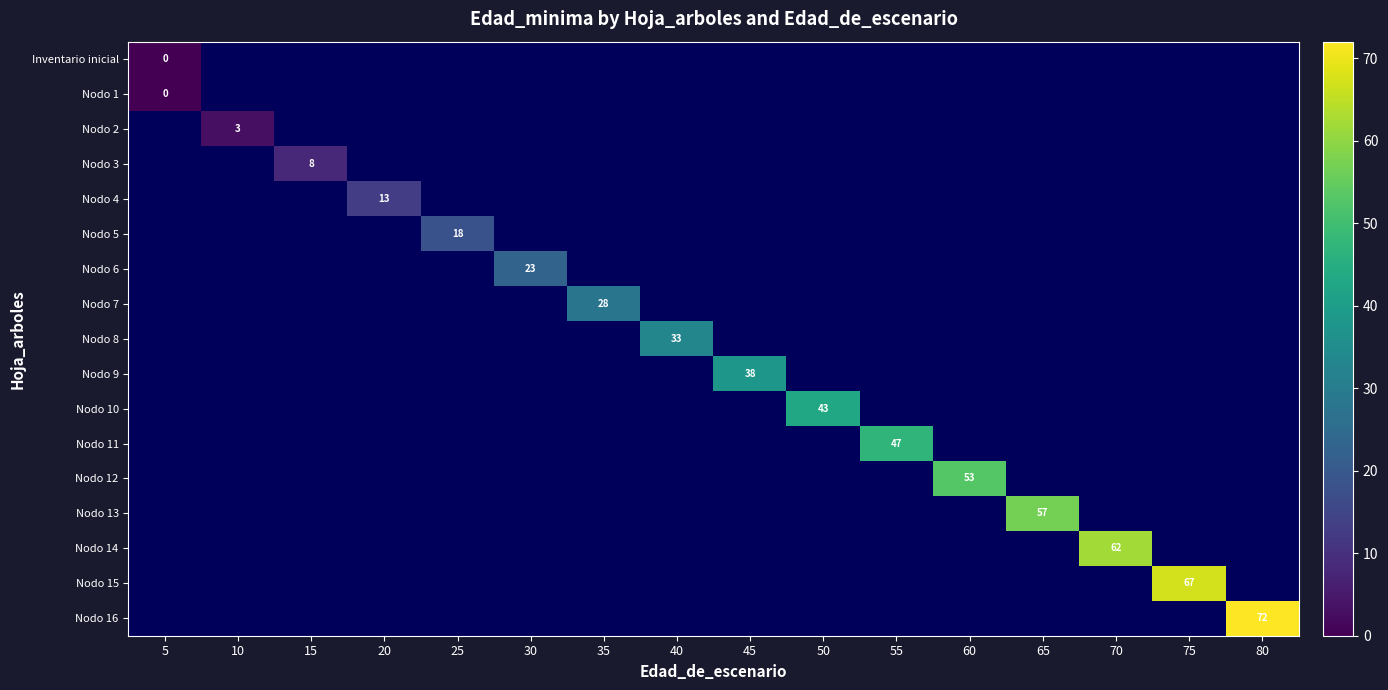

Which series has the largest range (max minus min)?

Inventario inicial